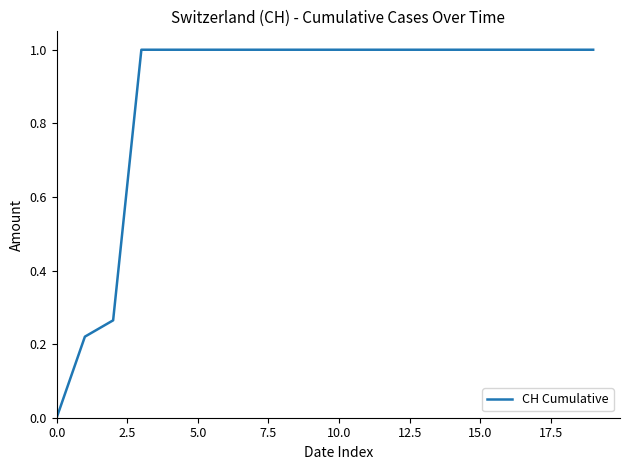

What is the greatest value displayed?

1.0